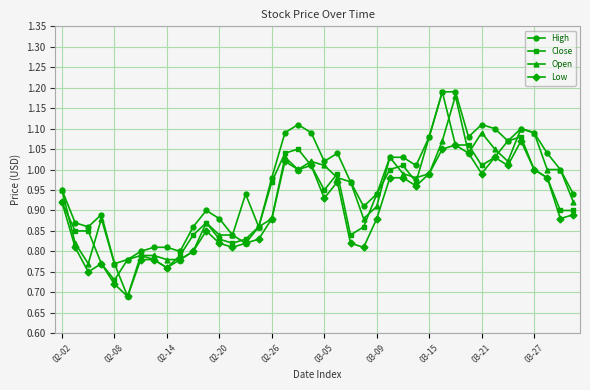

True or false: Close has more than 0 points higher than both neighbors.

True